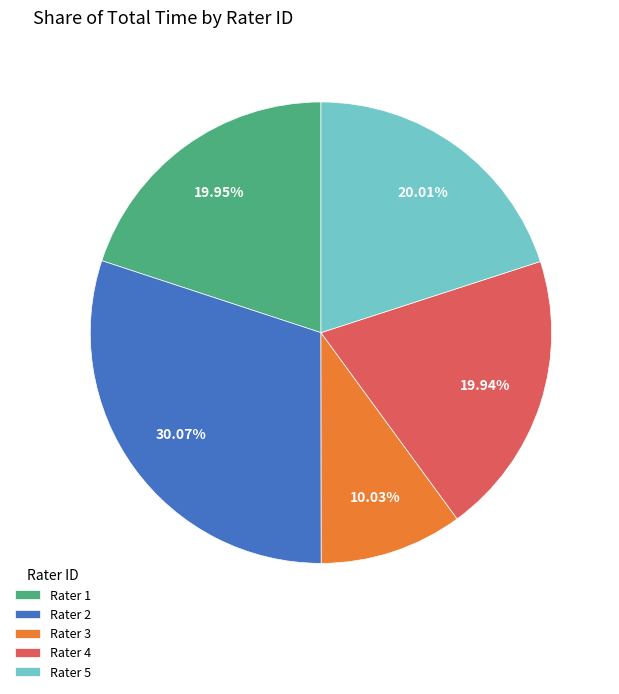

Is there any slice that represents more than half of the pie?

No